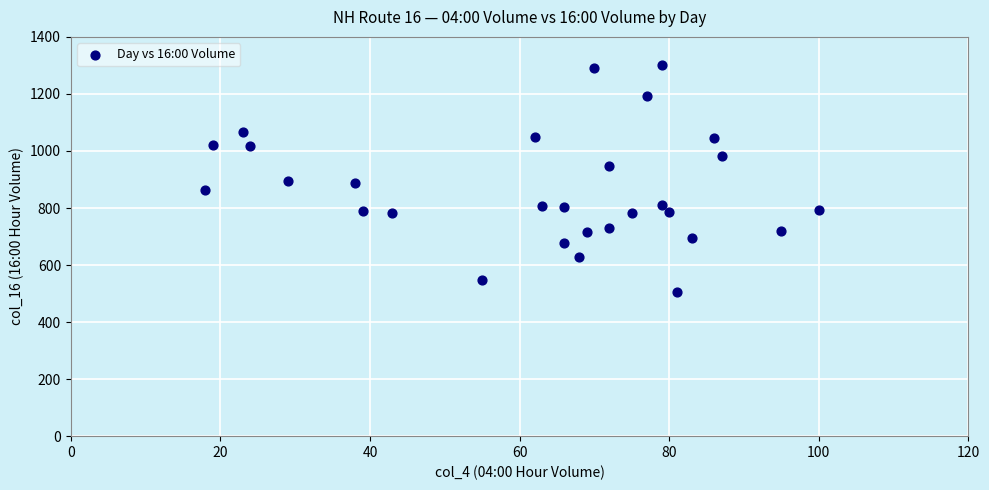

What is the range of X values (max minus min)?

82